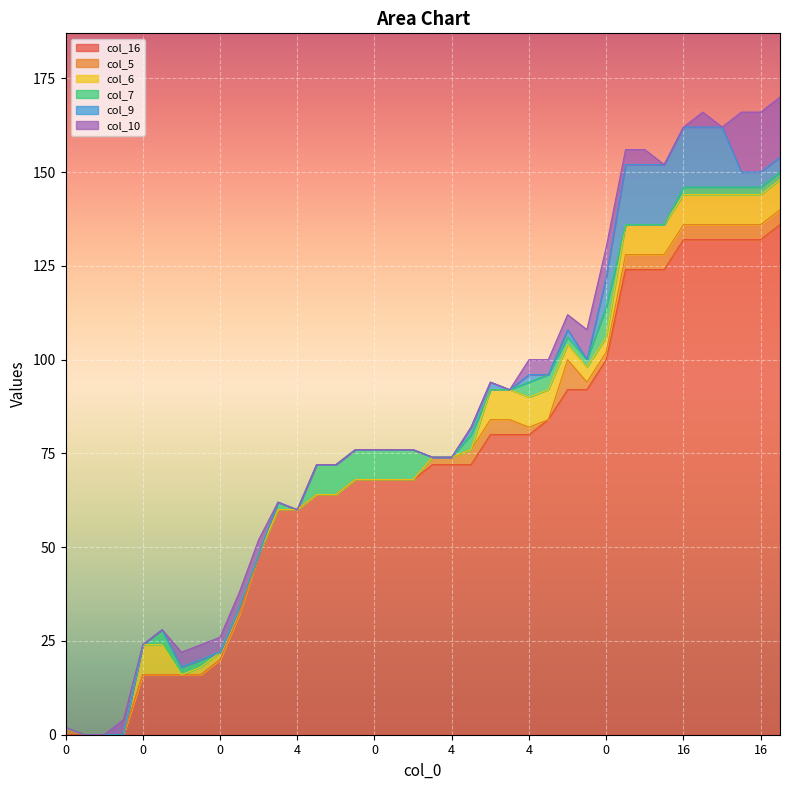

The col_7 series shows 2 at 0. True or false?

False